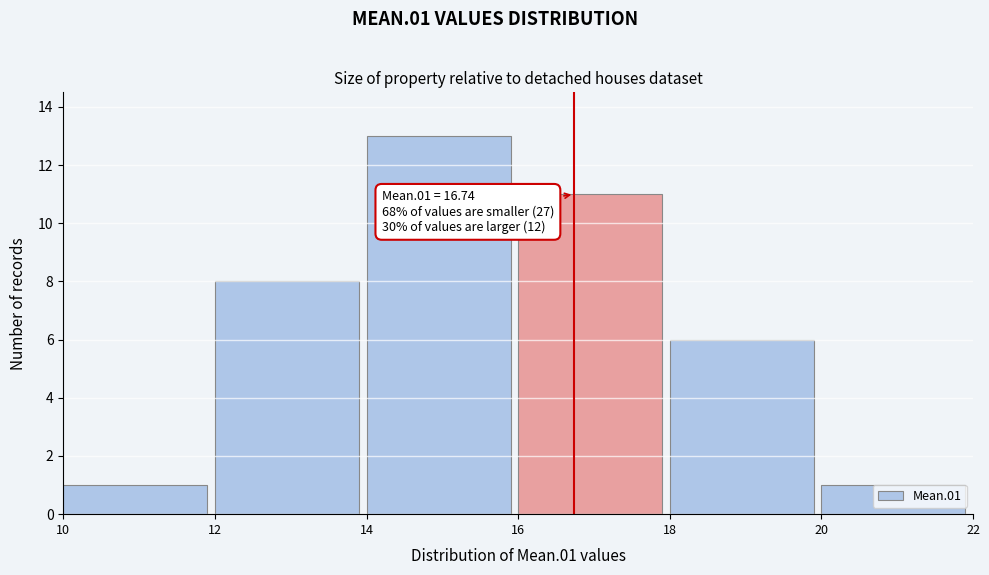

Over which range of the x-axis is the bar tallest?

14 to 16